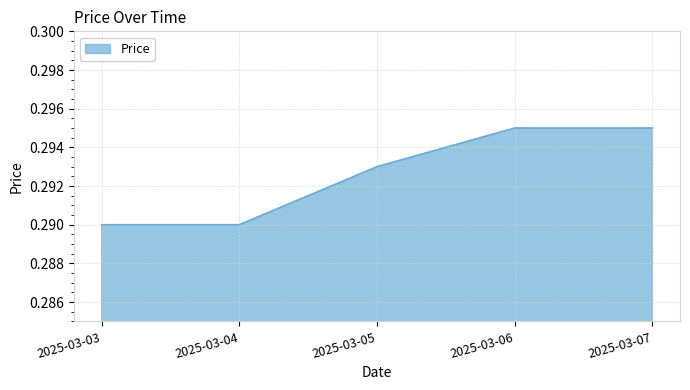

Is it true that the value at 2025-03-07 is 0.1?

False